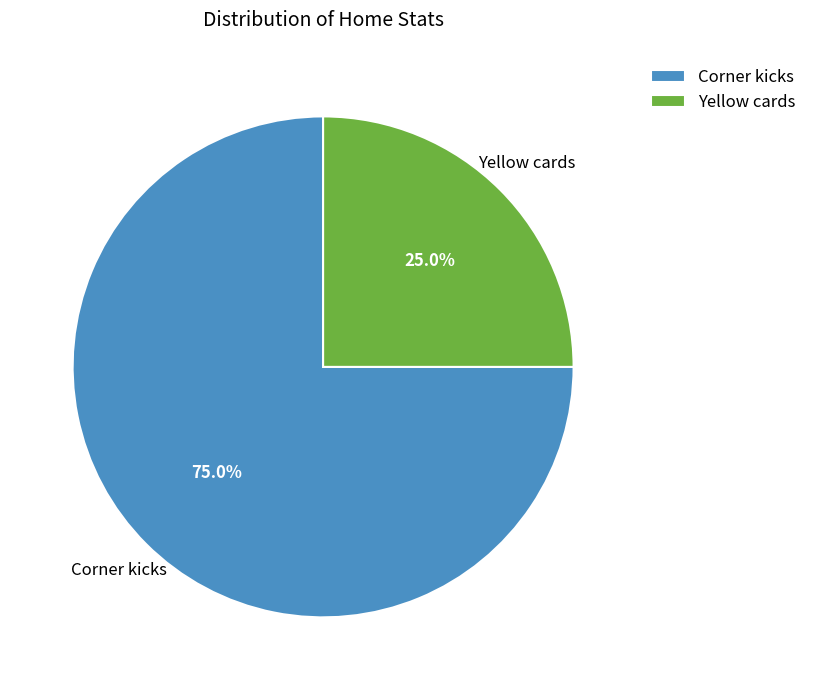

To the nearest percent, what is the average slice percentage?

50%